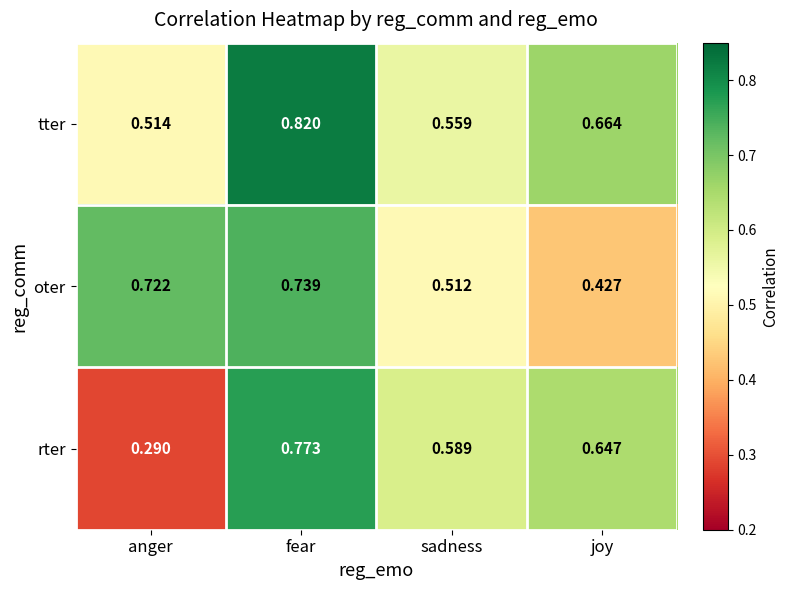

What is the spread (max minus min) of values at fear?

0.1